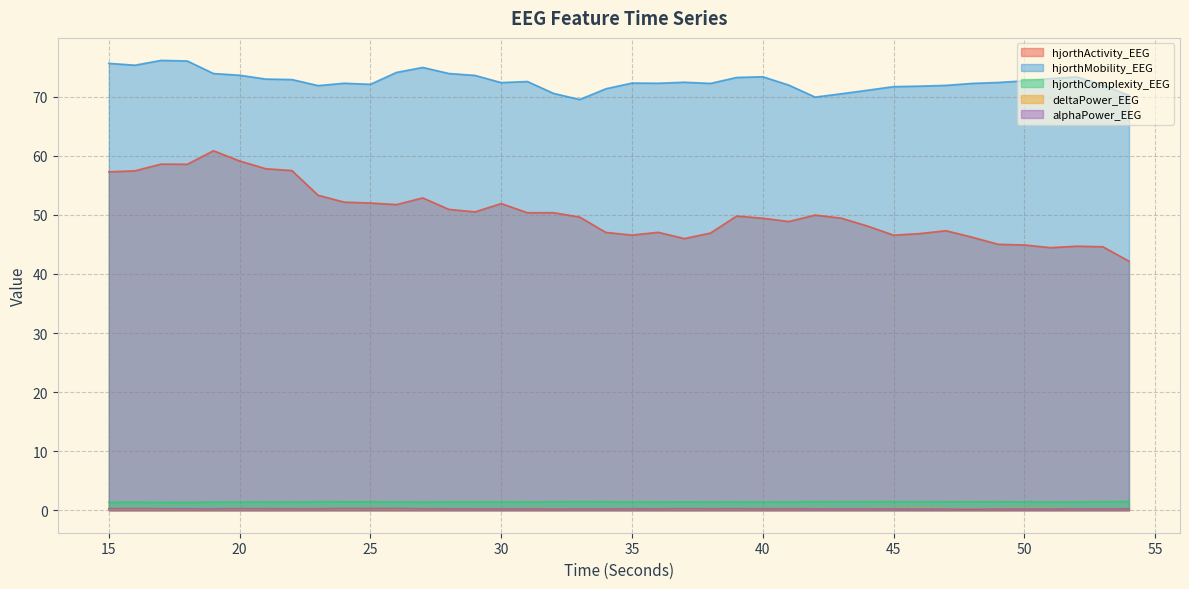

True or false: hjorthActivity_EEG and hjorthMobility_EEG cross at least once.

False